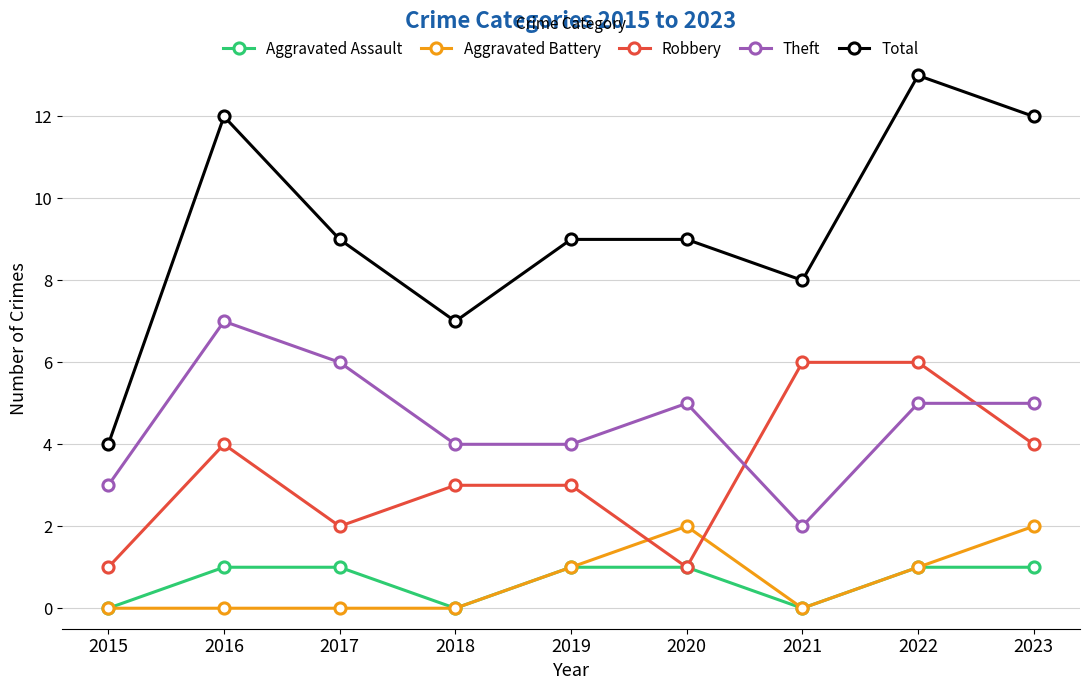

How many data points does each series have?

9